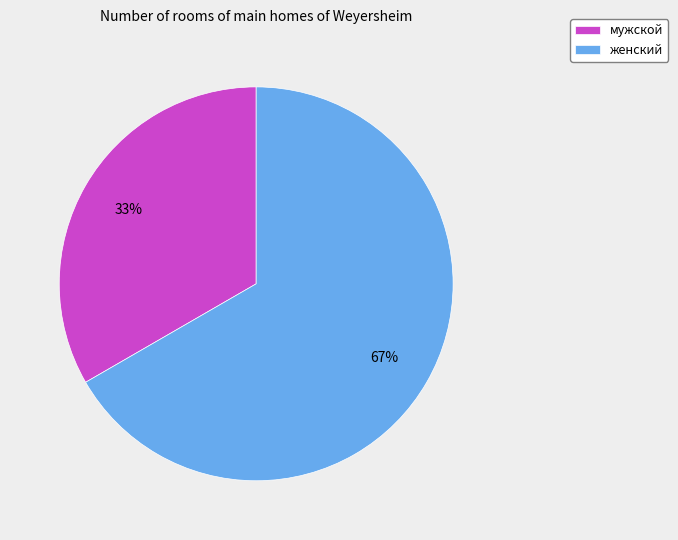

Which category has the smallest portion of the pie?

мужской